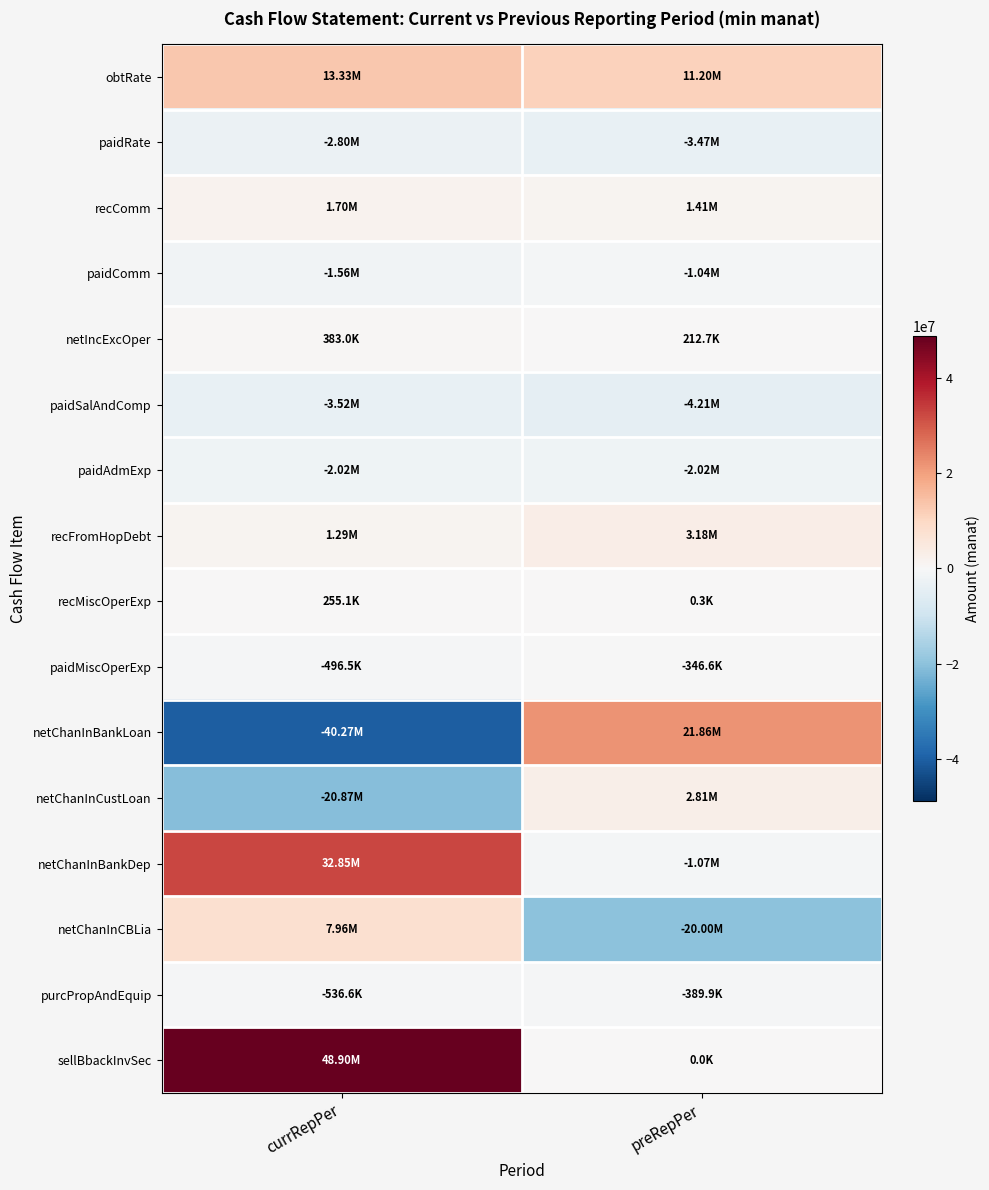

Reading left to right, what are all the values shown in this chart?

obtRate: currRepPer=13326122.6	preRepPer=11201585.4
paidRate: currRepPer=-2802481.5	preRepPer=-3466611.0
recComm: currRepPer=1699724.1	preRepPer=1410670.9
paidComm: currRepPer=-1560581.2	preRepPer=-1042801.4
netIncExcOper: currRepPer=383033.7	preRepPer=212732.5
paidSalAndComp: currRepPer=-3516519.8	preRepPer=-4209263.8
paidAdmExp: currRepPer=-2018014.4	preRepPer=-2017115.7
recFromHopDebt: currRepPer=1286341.3	preRepPer=3178857.0
recMiscOperExp: currRepPer=255052.8	preRepPer=336.0
paidMiscOperExp: currRepPer=-496534.1	preRepPer=-346554.7
netChanInBankLoan: currRepPer=-40265130.2	preRepPer=21861089.1
netChanInCustLoan: currRepPer=-20868514.0	preRepPer=2806626.6
netChanInBankDep: currRepPer=32846471.1	preRepPer=-1072624.6
netChanInCBLia: currRepPer=7963643.4	preRepPer=-20000000.0
purcPropAndEquip: currRepPer=-536589.2	preRepPer=-389883.2
sellBbackInvSec: currRepPer=48902851.5	preRepPer=0.0